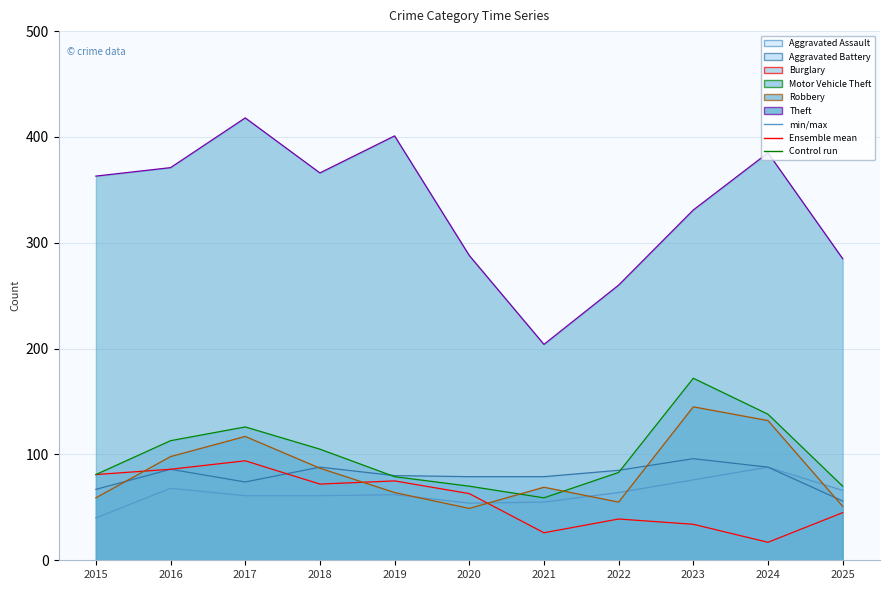

Which series changed the most between 2016 and 2017?

Theft